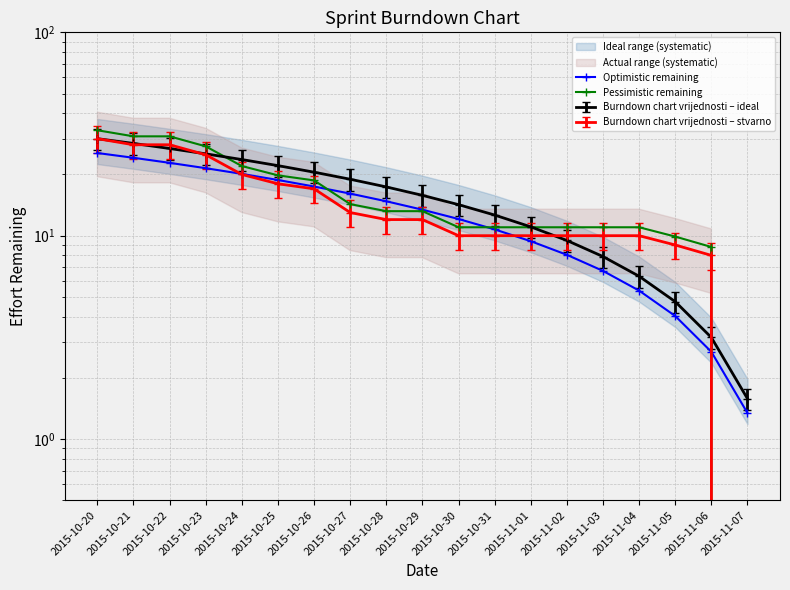

What position from the right is 2015-10-20?

19